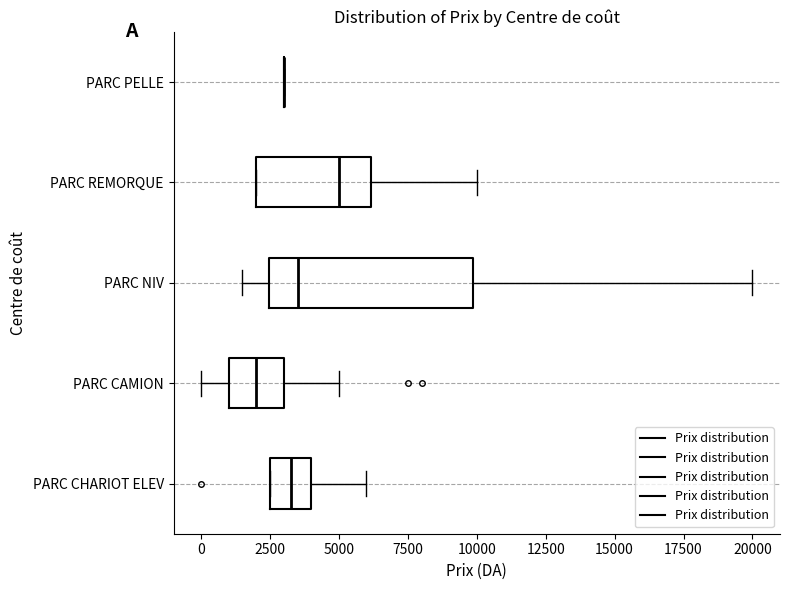

Which box is the widest, from its left edge to its right edge?

PARC NIV